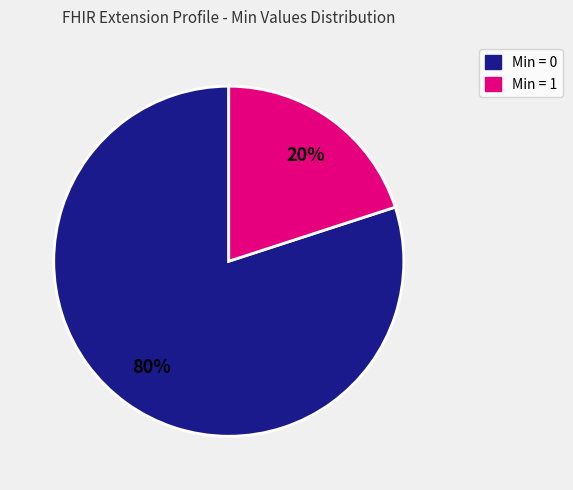

Is there a majority slice in this chart?

Yes